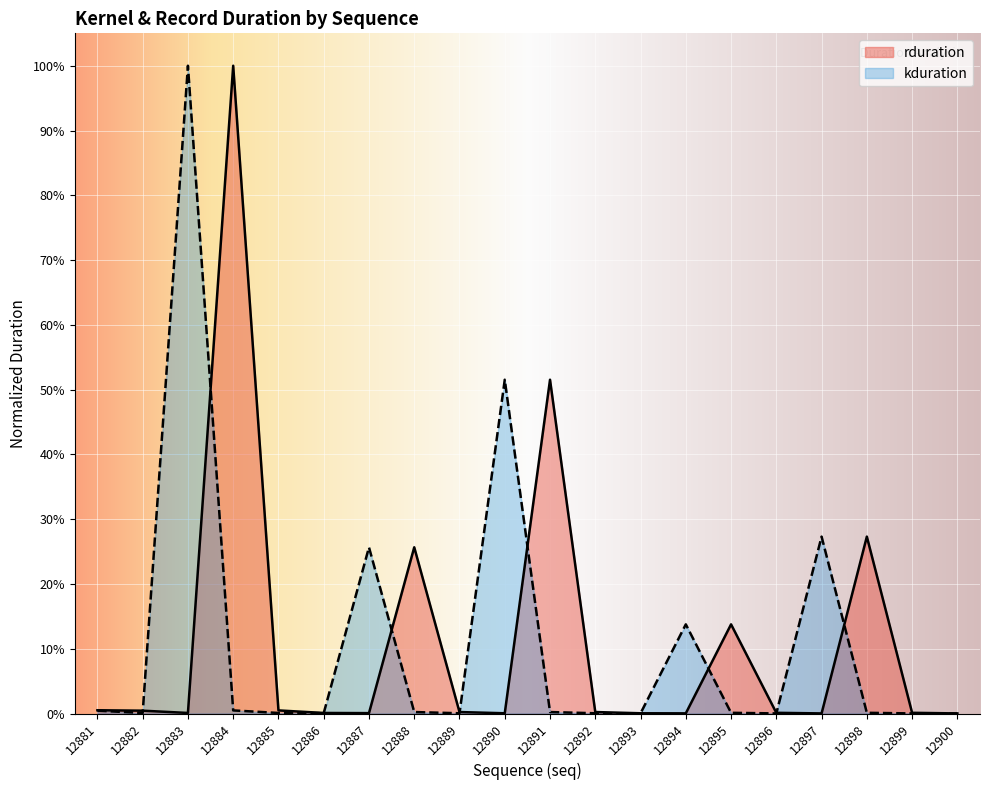

What is the change in value from 12884 to 12887?

-99.9